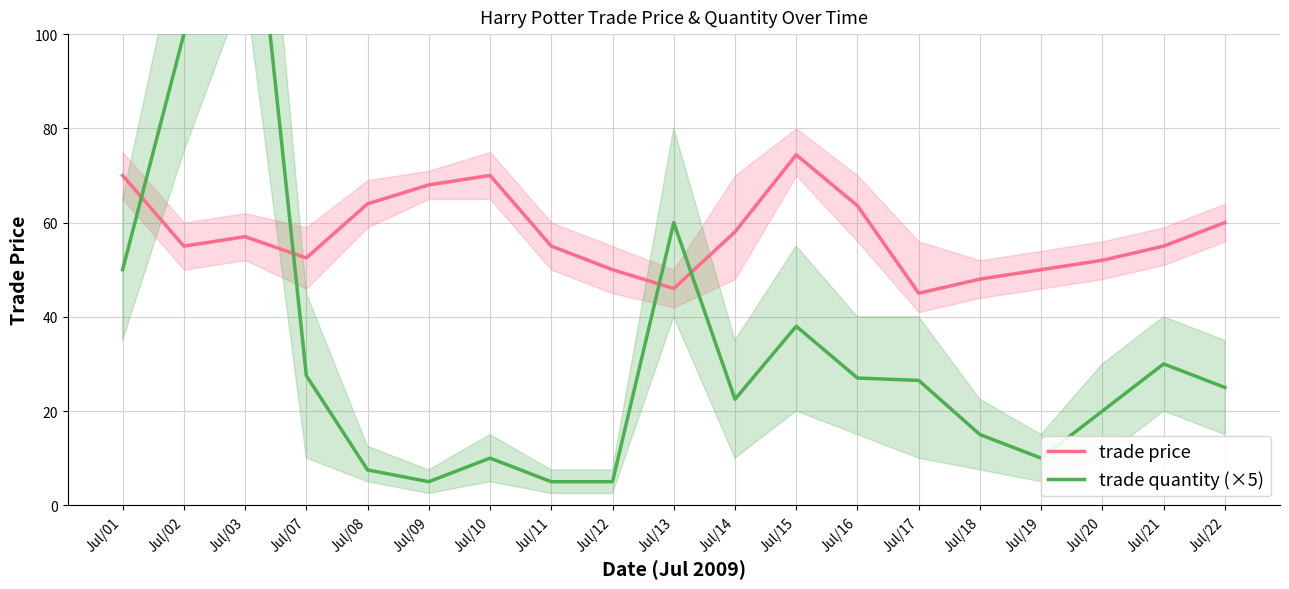

List the series in order of their overall mean, highest first.

trade price, trade quantity (×5)